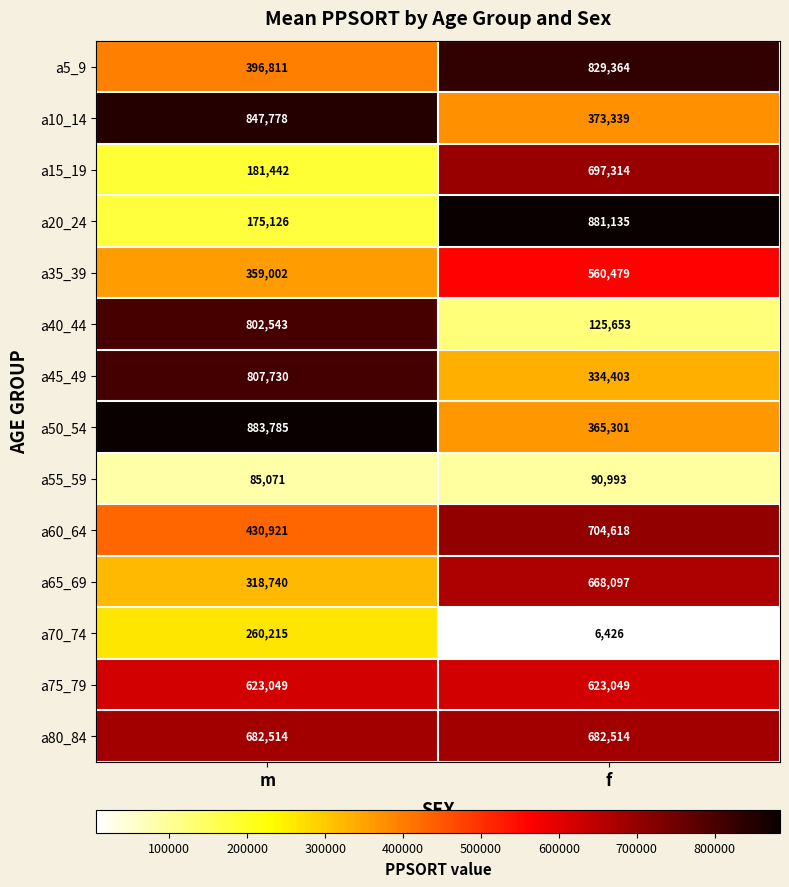

What is the average value of the a50_54 series?

624543